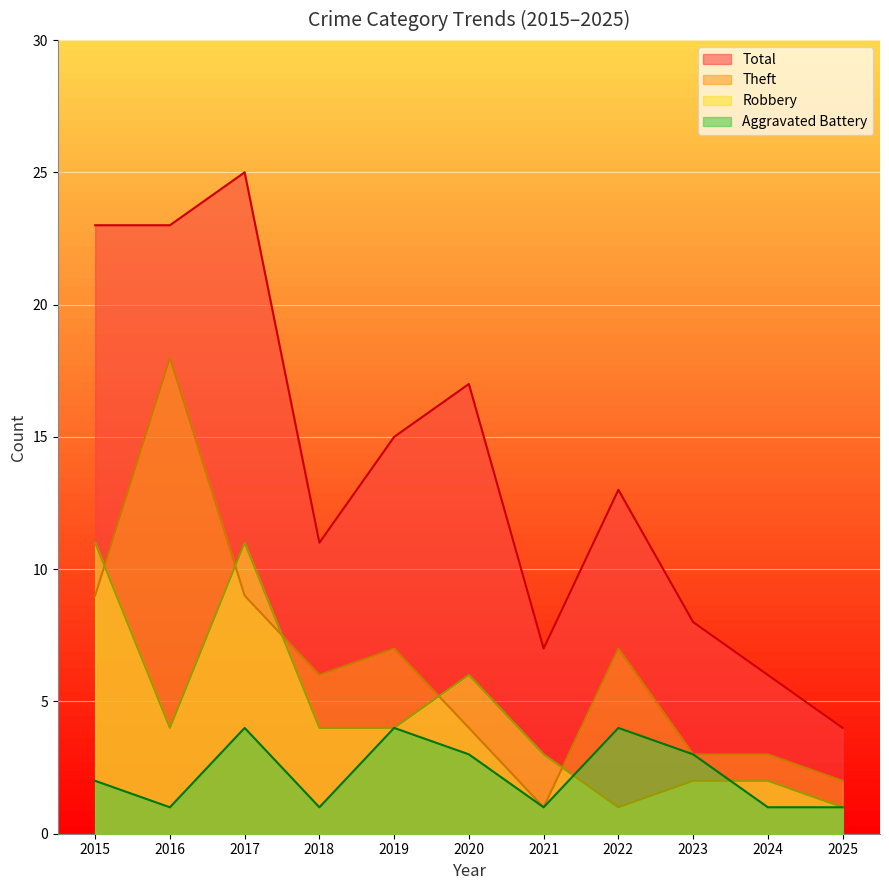

List the series in order of their overall mean, lowest first.

Aggravated Battery, Robbery, Theft, Total